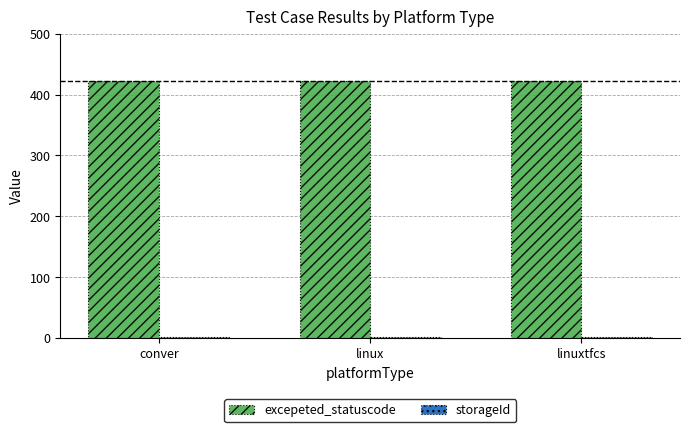

What is the lowest value of the excepeted_statuscode series?

422